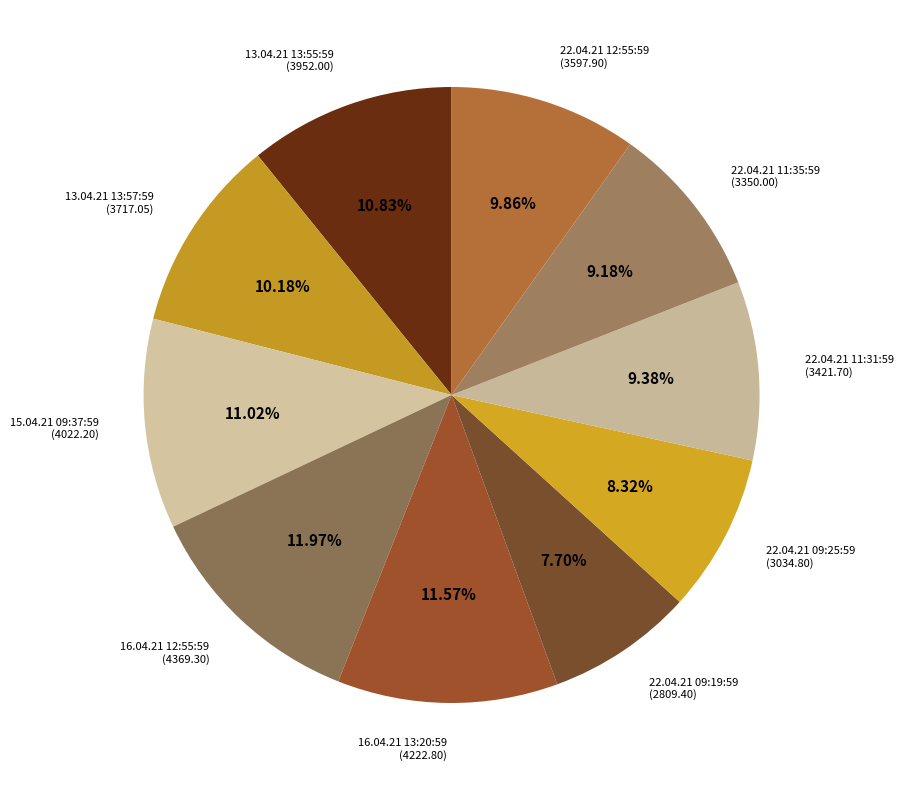

What portion of the pie excludes 15.04.21 09:37:59?

89.0%